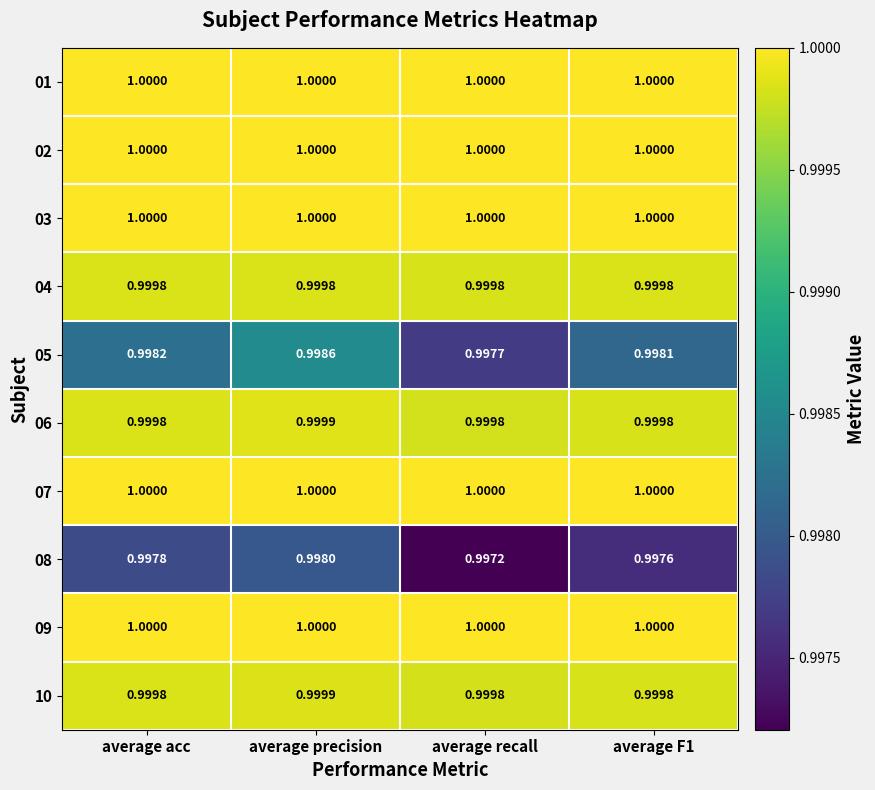

Which series has the widest spread of values?

05